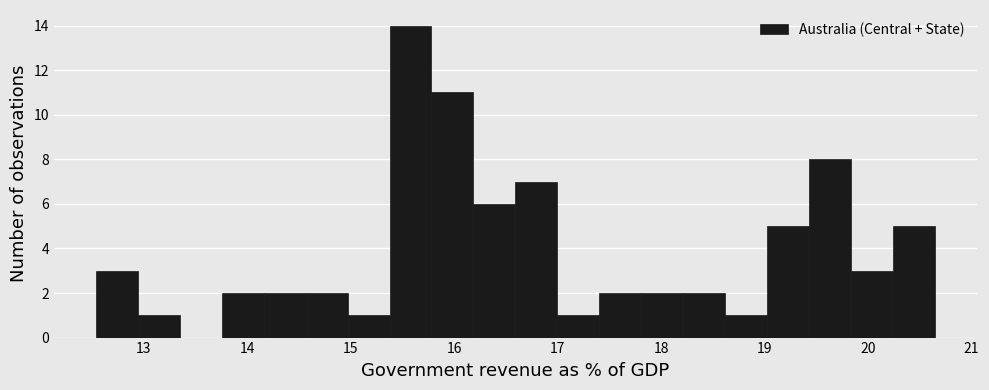

Reading left to right, transcribe this chart: for each bar, give the range it covers on the x-axis and its height. Neither the bar edges nor the heights are printed on the chart, so give them approximately, as read against the axes.

12.5 to 12.9: 3
12.9 to 13.3: 1
13.3 to 13.8: 0
13.8 to 14.2: 2
14.2 to 14.6: 2
14.6 to 15.0: 2
15.0 to 15.4: 1
15.4 to 15.8: 14
15.8 to 16.2: 11
16.2 to 16.6: 6
16.6 to 17.0: 7
17.0 to 17.4: 1
17.4 to 17.8: 2
17.8 to 18.2: 2
18.2 to 18.6: 2
18.6 to 19.0: 1
19.0 to 19.4: 5
19.4 to 19.8: 8
19.8 to 20.2: 3
20.2 to 20.6: 5